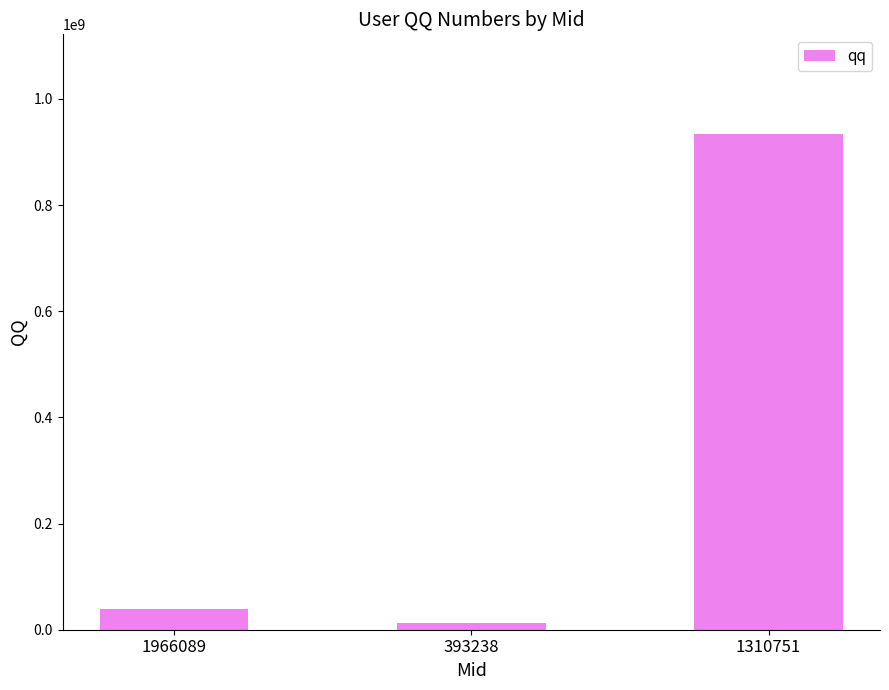

The value at 1310751 is 934812812. True or false?

True